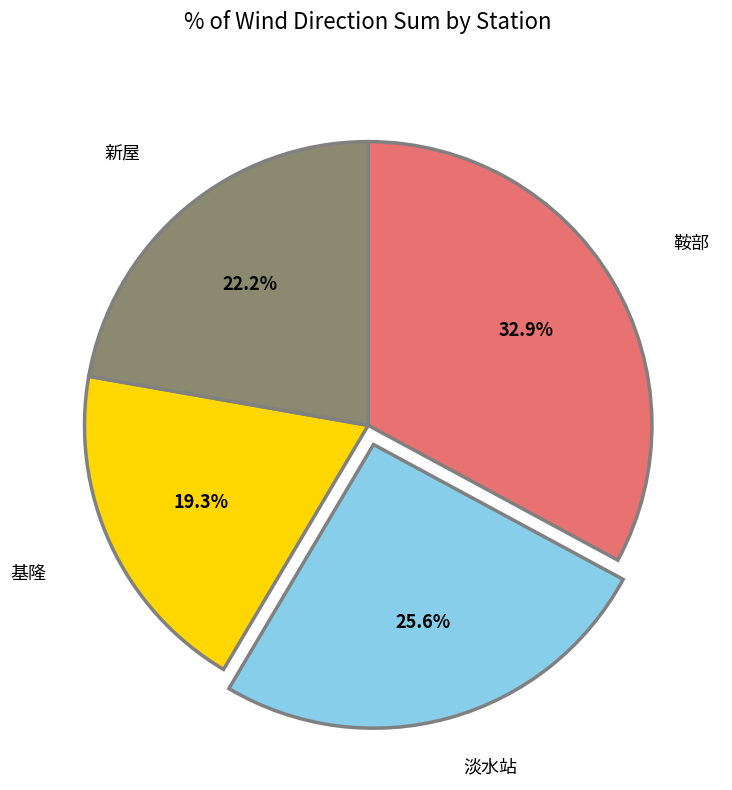

Does any single category account for the majority?

No